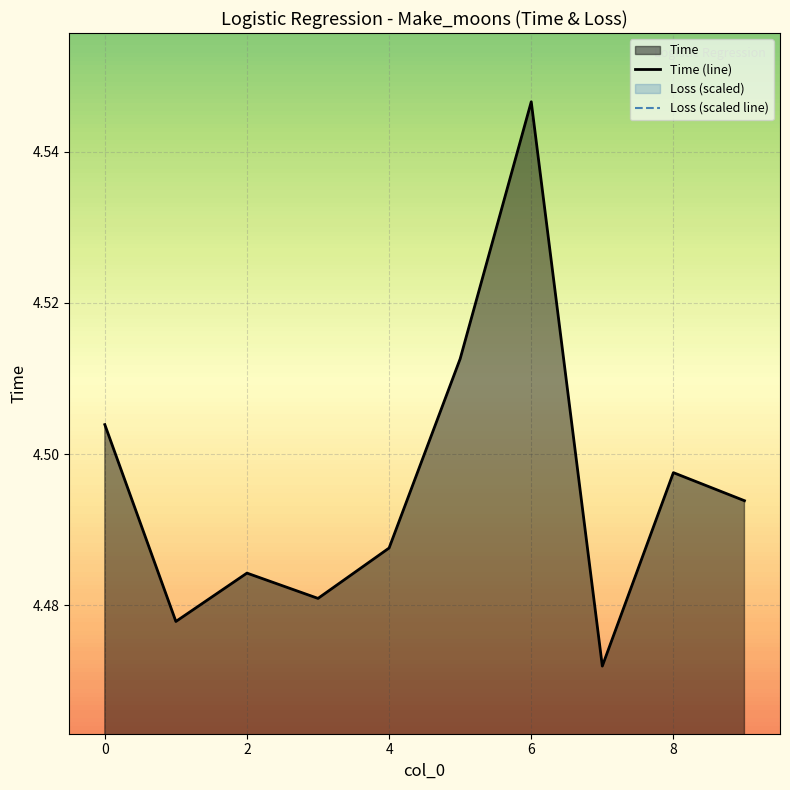

True or false: Time (line) has a value of 6.1 at 9.

False